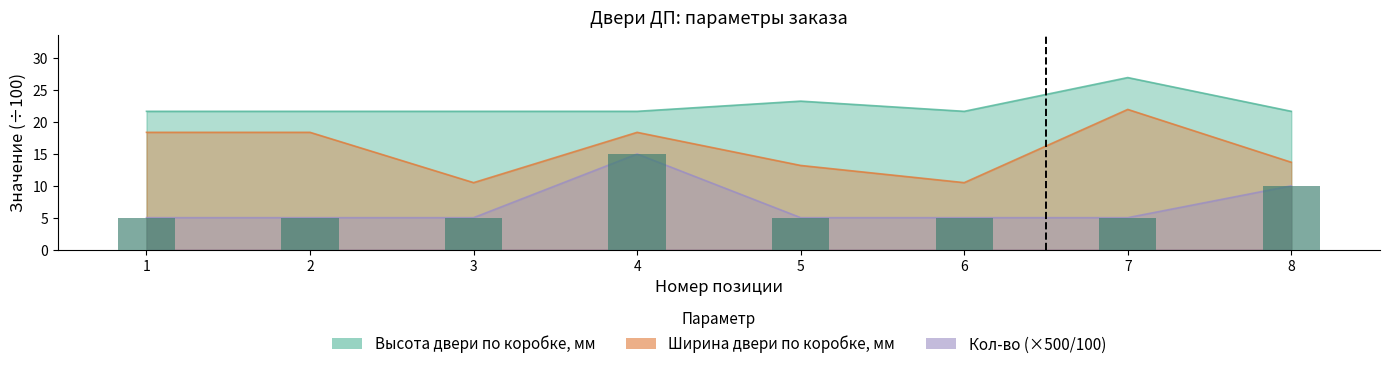

Rank the categories by Ширина двери по коробке, мм value from lowest to highest.

3, 6, 5, 8, 1, 2, 4, 7